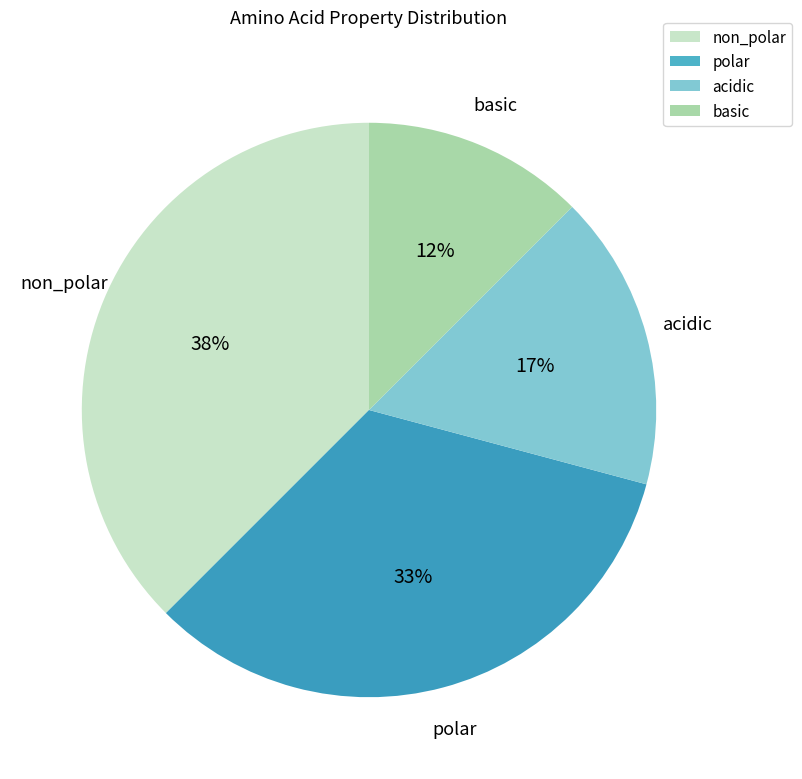

Between non_polar and polar, which is larger?

non_polar